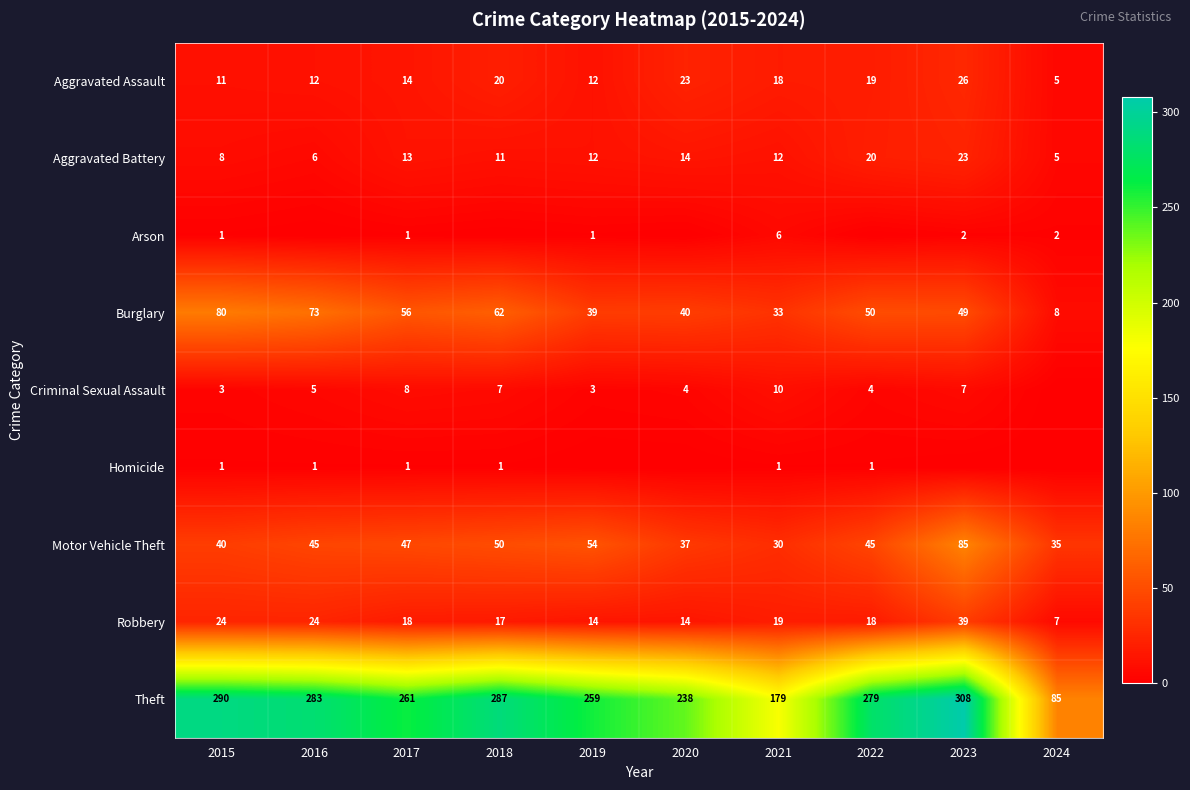

What is the minimum value for Burglary?

8